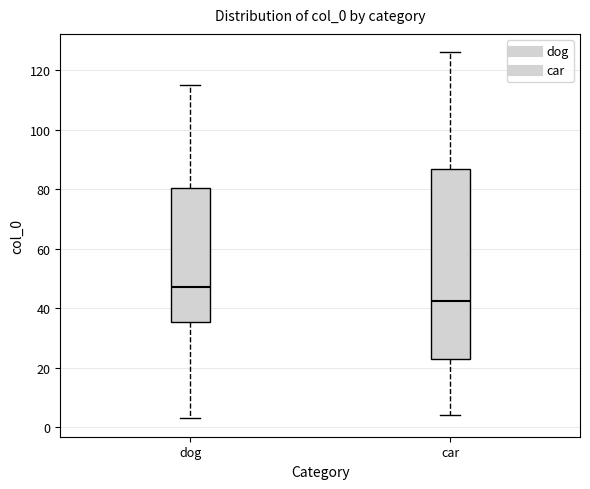

Reading left to right, transcribe this box plot: for each box, give where its median line is, the range the box spans, and where its two whiskers end, as read against the y-axis. The values are not printed on the chart, so give them approximately, as read against the axis.

dog: median 48, box 36 to 80, whiskers 4 to 116
car: median 42, box 24 to 86, whiskers 4 to 126